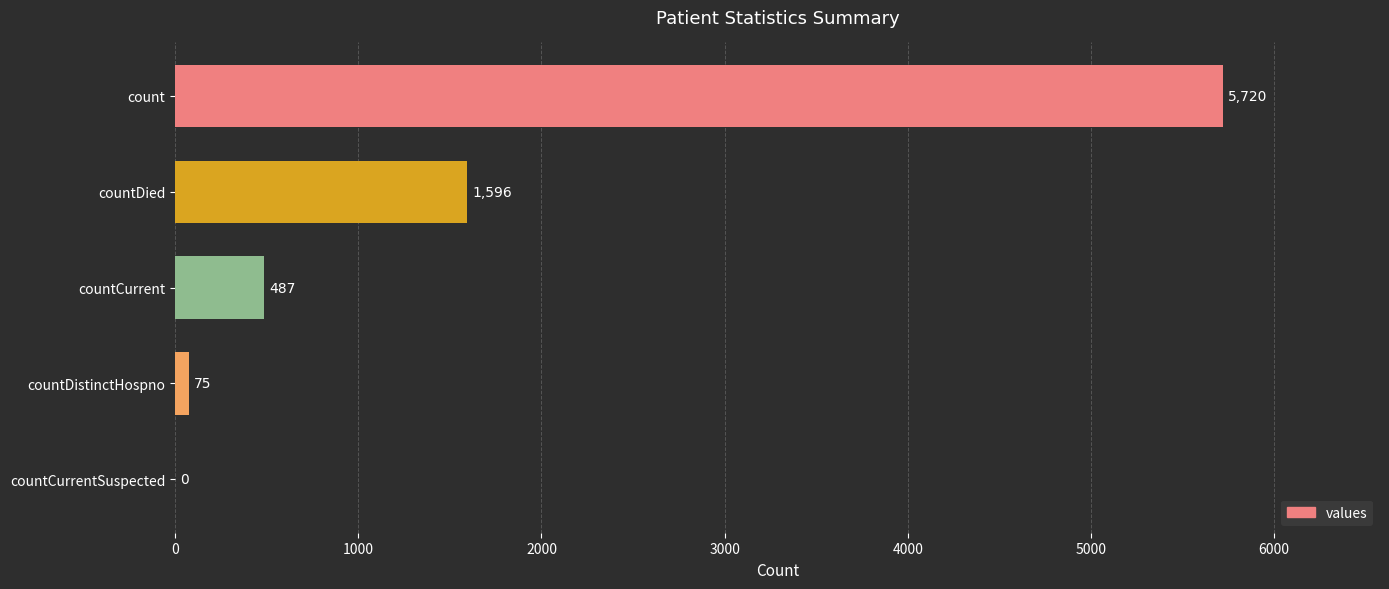

The chart shows a value of 3057 at countCurrentSuspected. True or false?

False